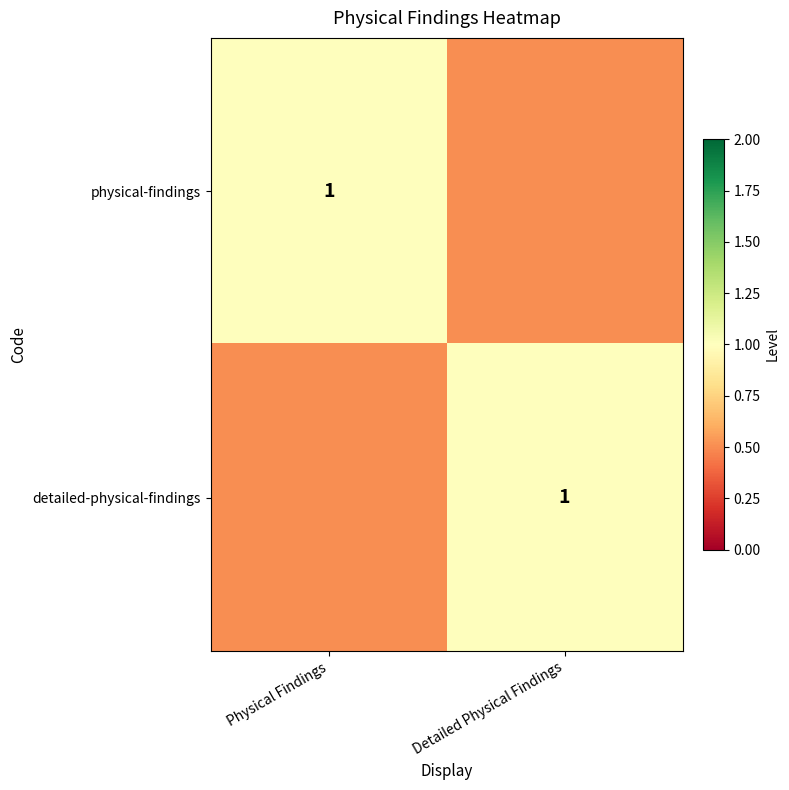

The value of detailed-physical-findings at Detailed Physical Findings is 1.0. True or false?

True